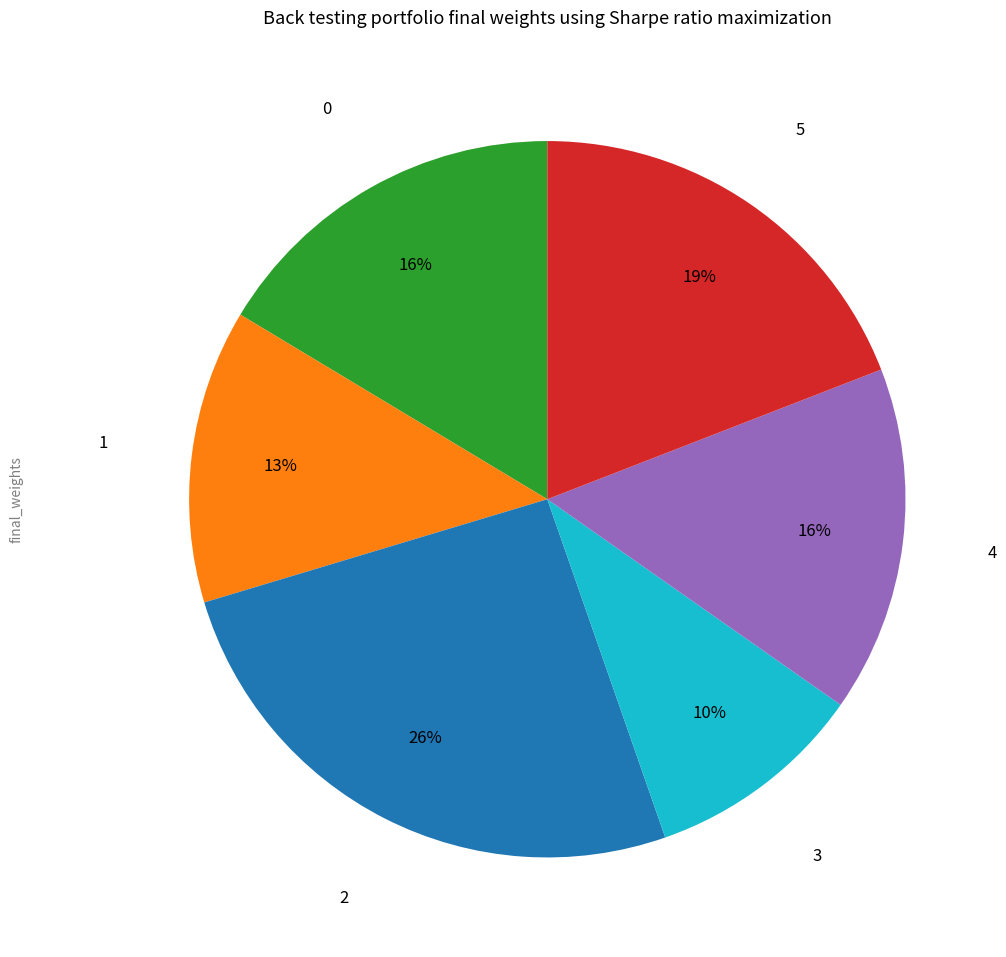

Is there any slice that represents more than half of the pie?

No